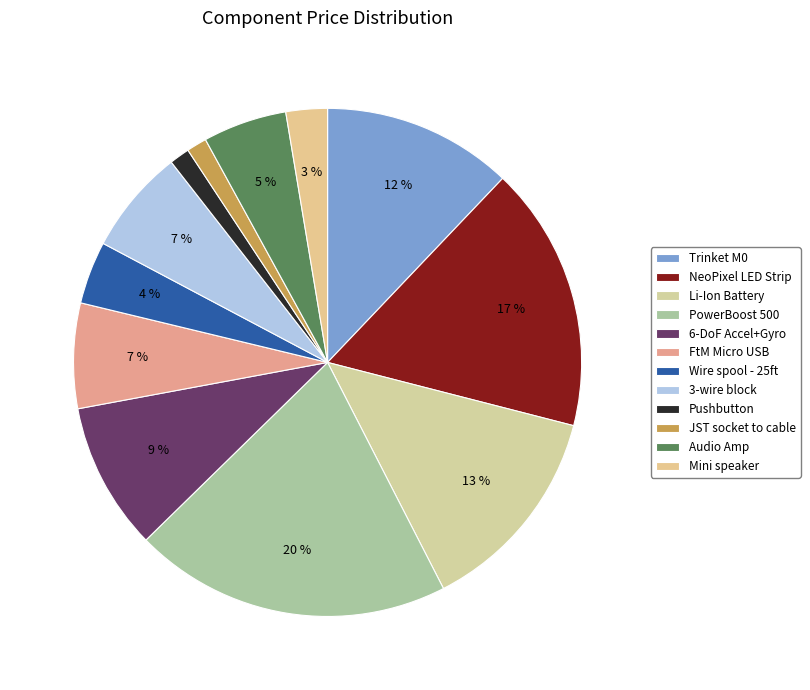

What percentage is the FtM Micro USB slice, to the nearest percent?

7%